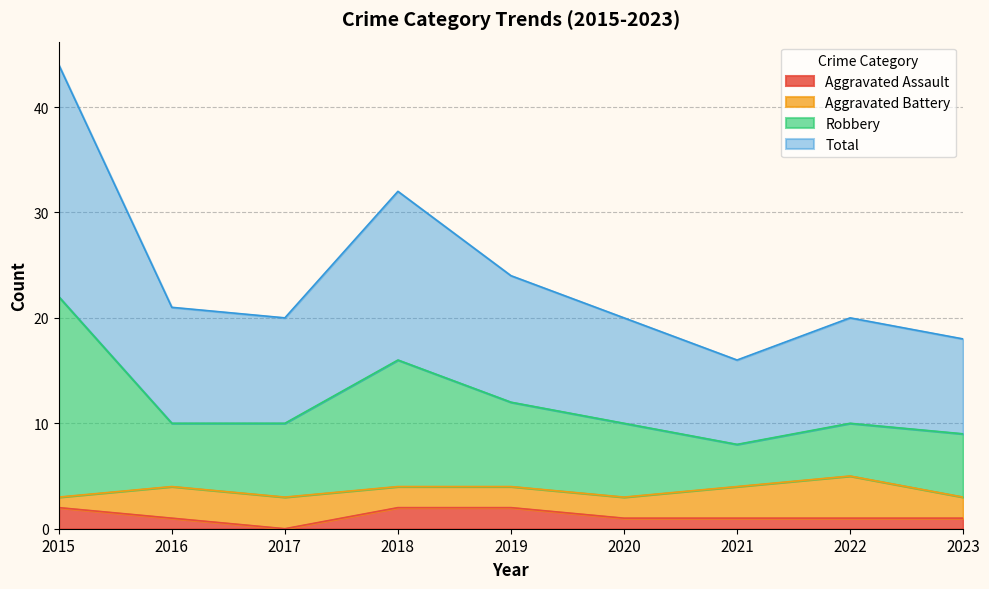

True or false: Robbery and Total cross at least once.

False